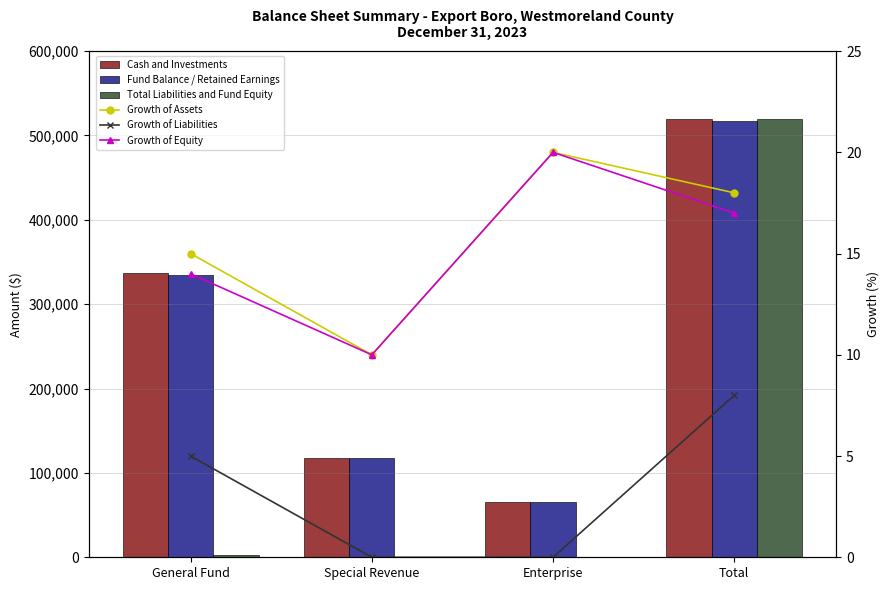

What is the difference between the maximum and minimum values in the Total Liabilities and Fund Equity series?

519864